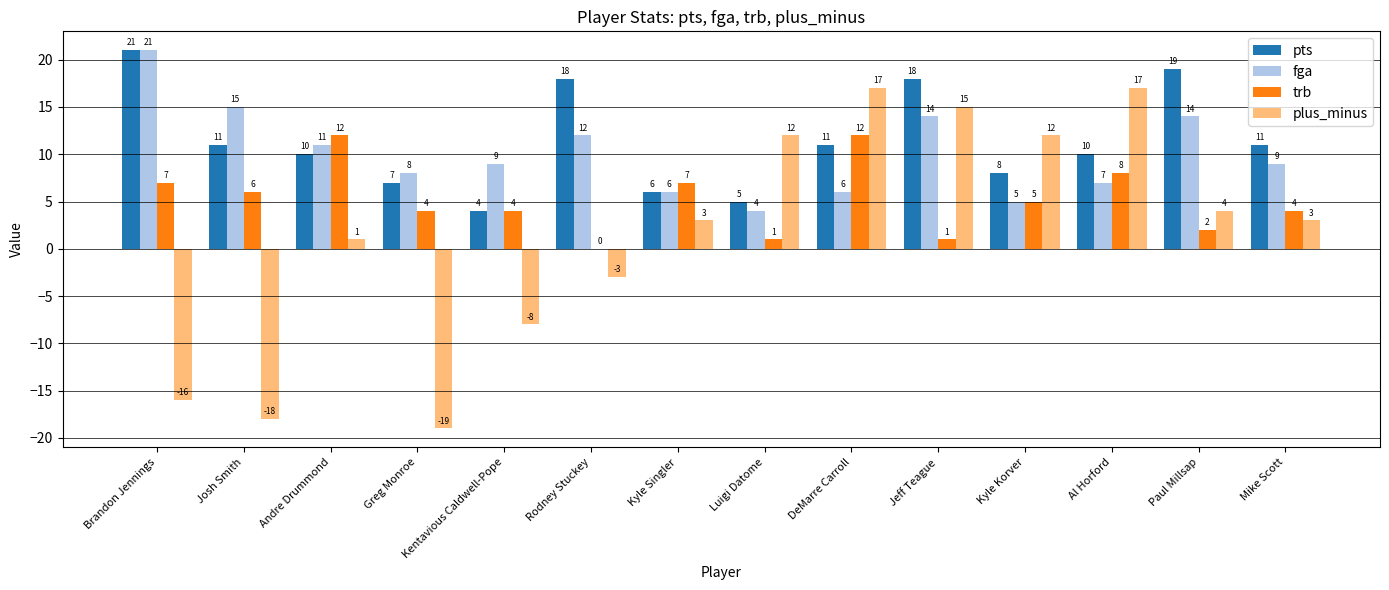

Between Josh Smith and Greg Monroe, which series saw the biggest shift?

fga